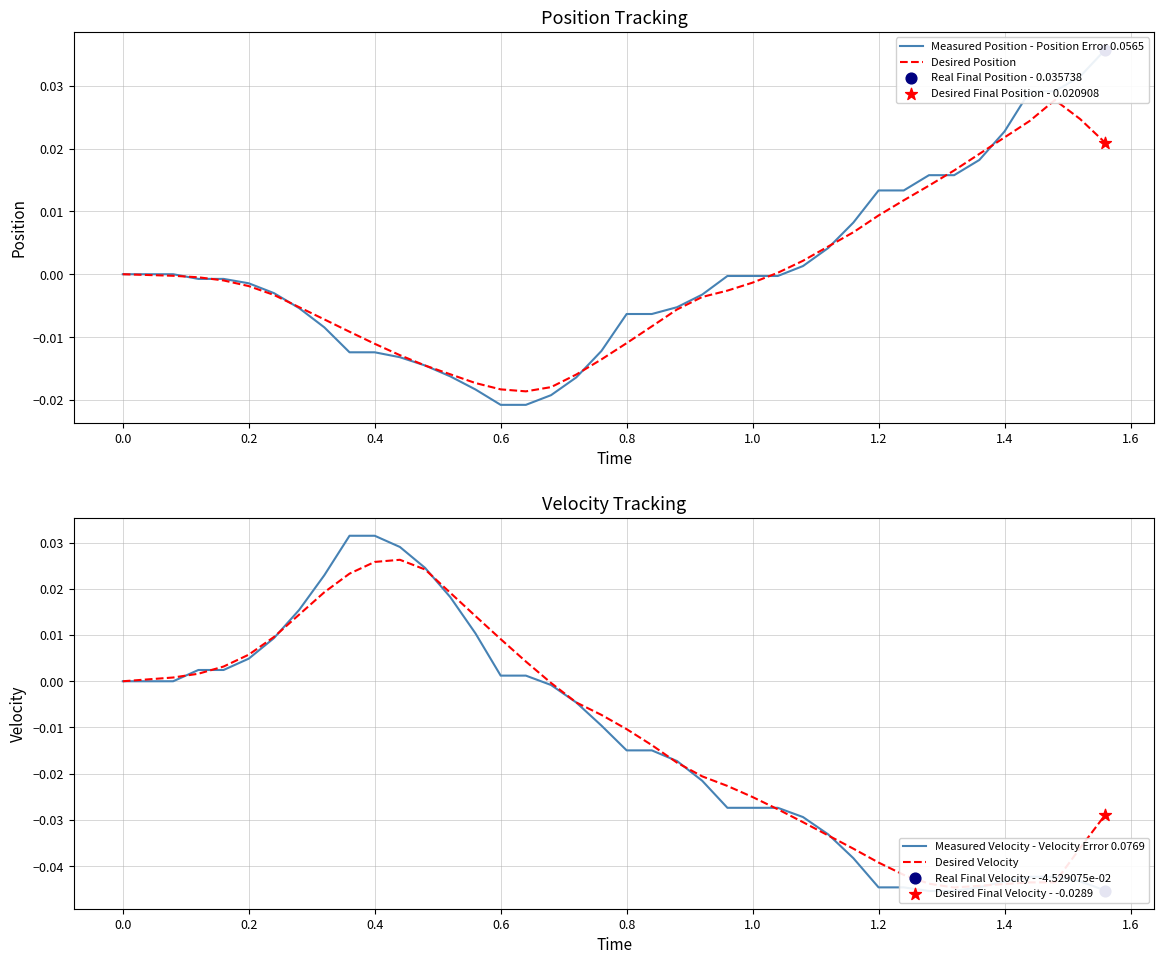

At how many categories does at least one series exceed 0?

30